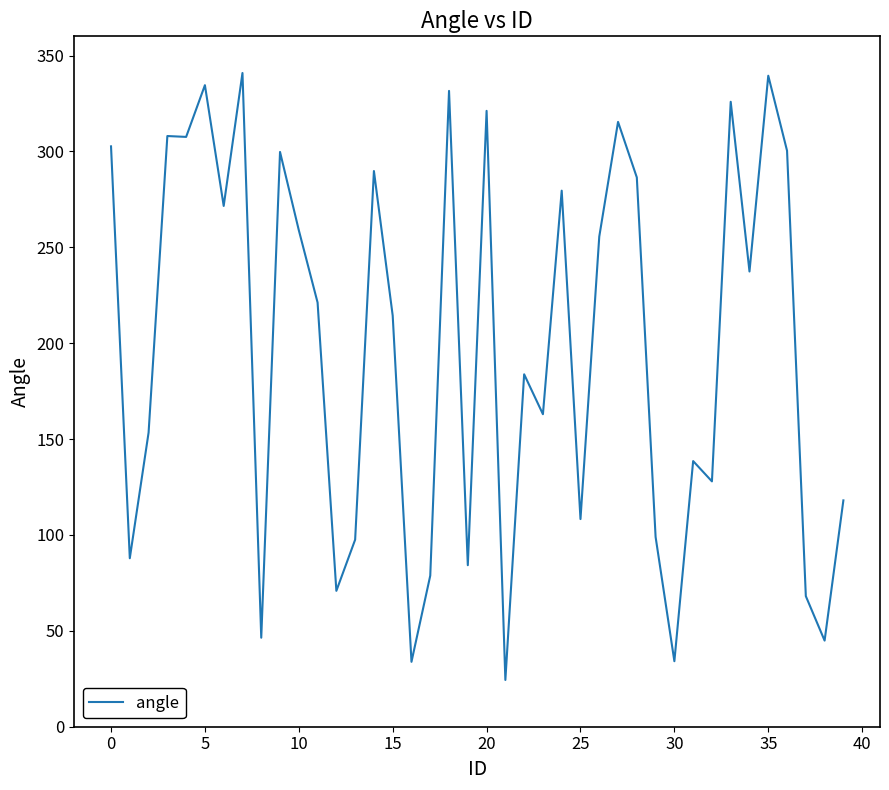

What is the minimum value shown in the chart?

24.4